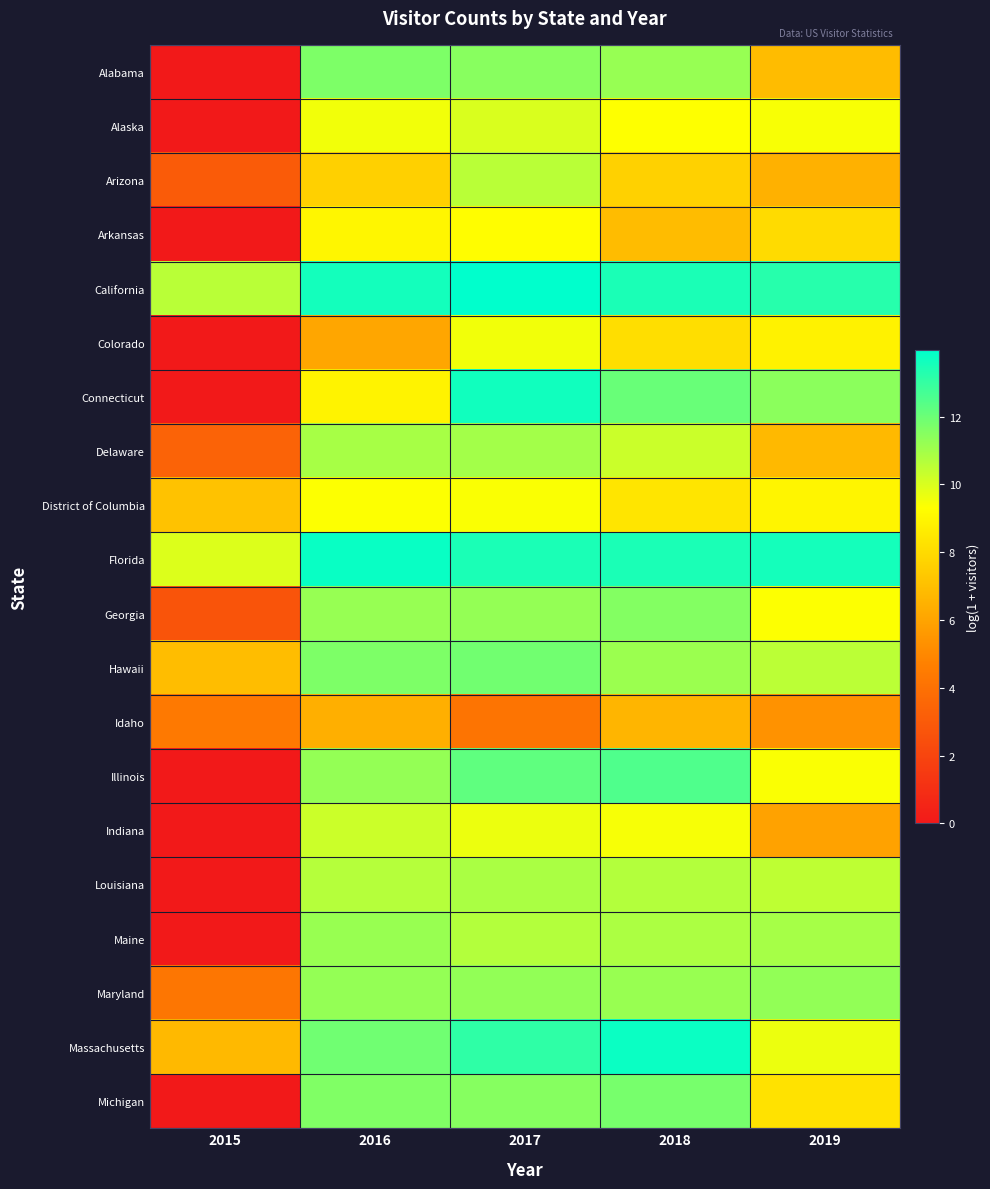

How many categories are shown in the chart?

5